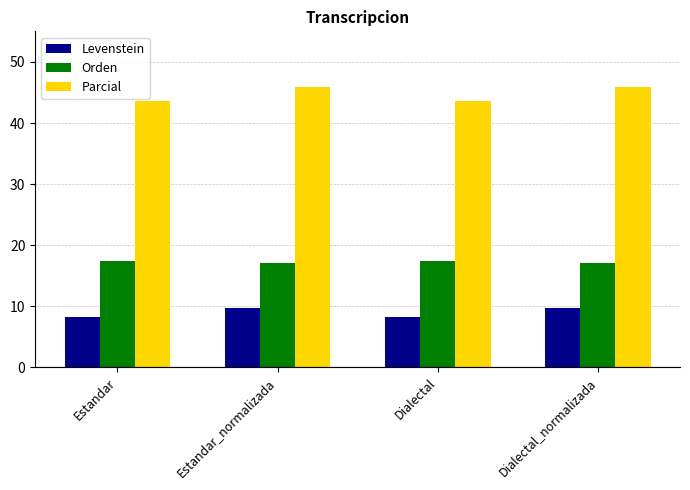

What is the label of the 3rd bar from the right?

Estandar_normalizada